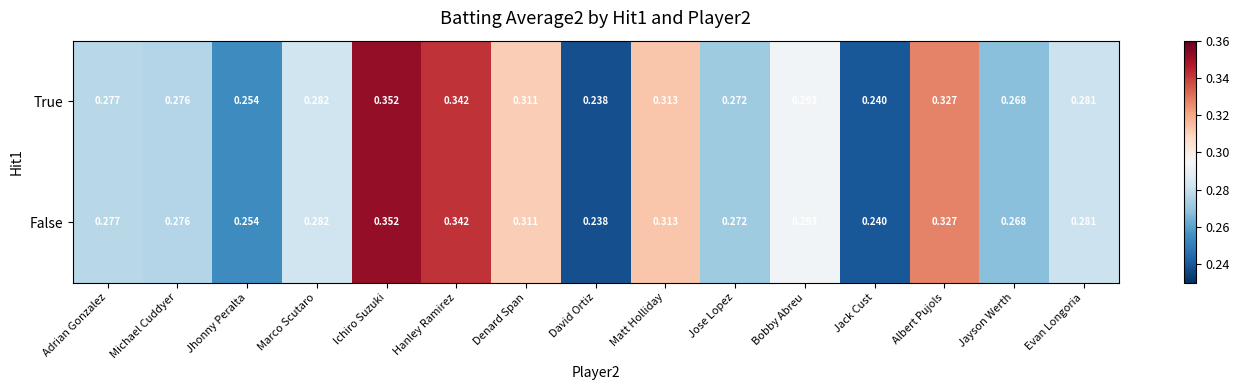

At which label is True closest to 0?

David Ortiz